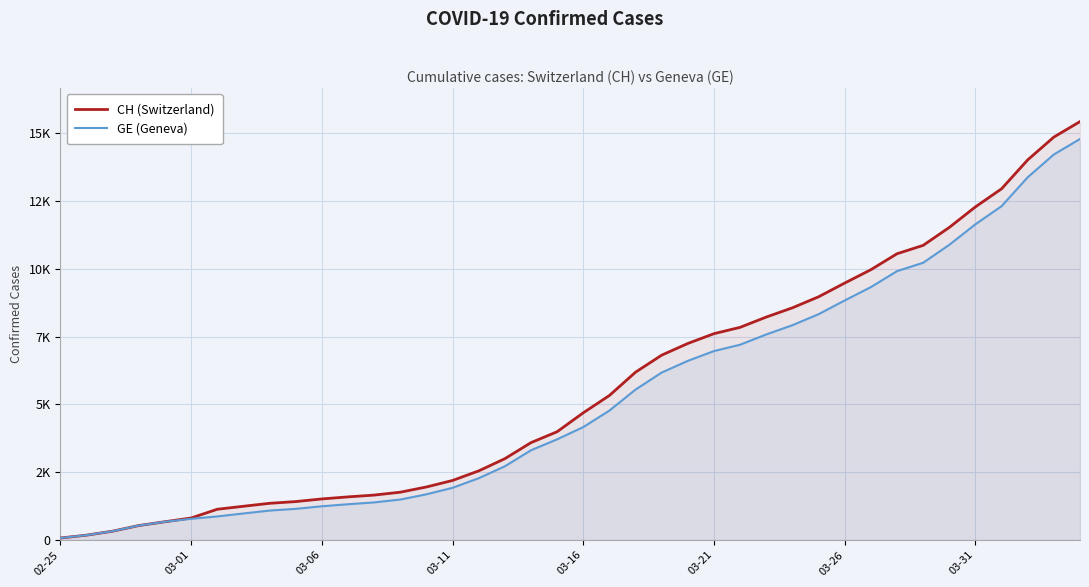

Does the chart display data point markers on the line(s)?

No